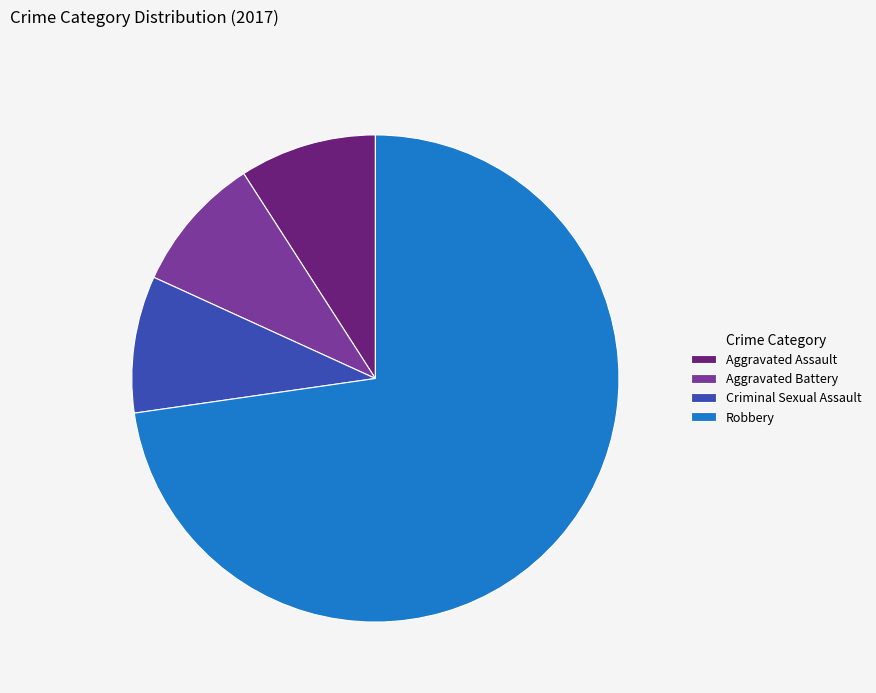

Which category has the biggest portion of the pie?

Robbery